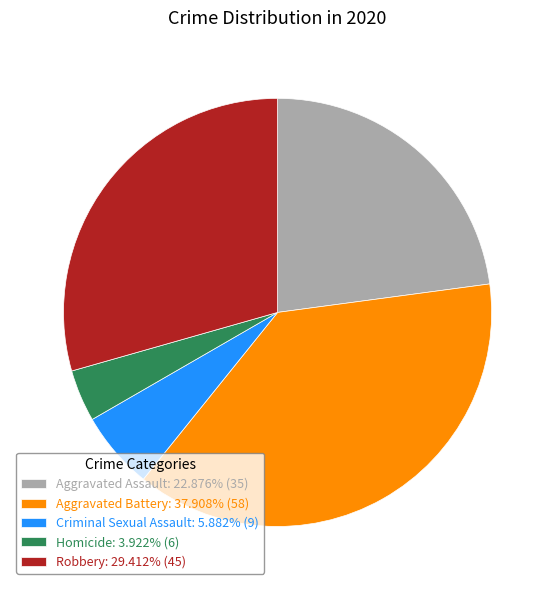

Is there a majority slice in this chart?

No